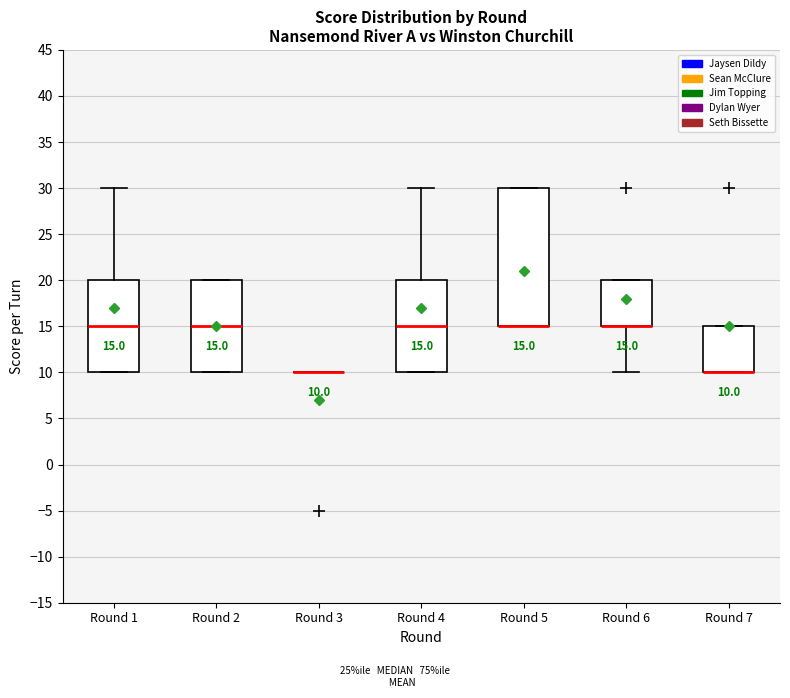

Comparing the boxes themselves (not the whiskers), which one is the tallest?

Round 5